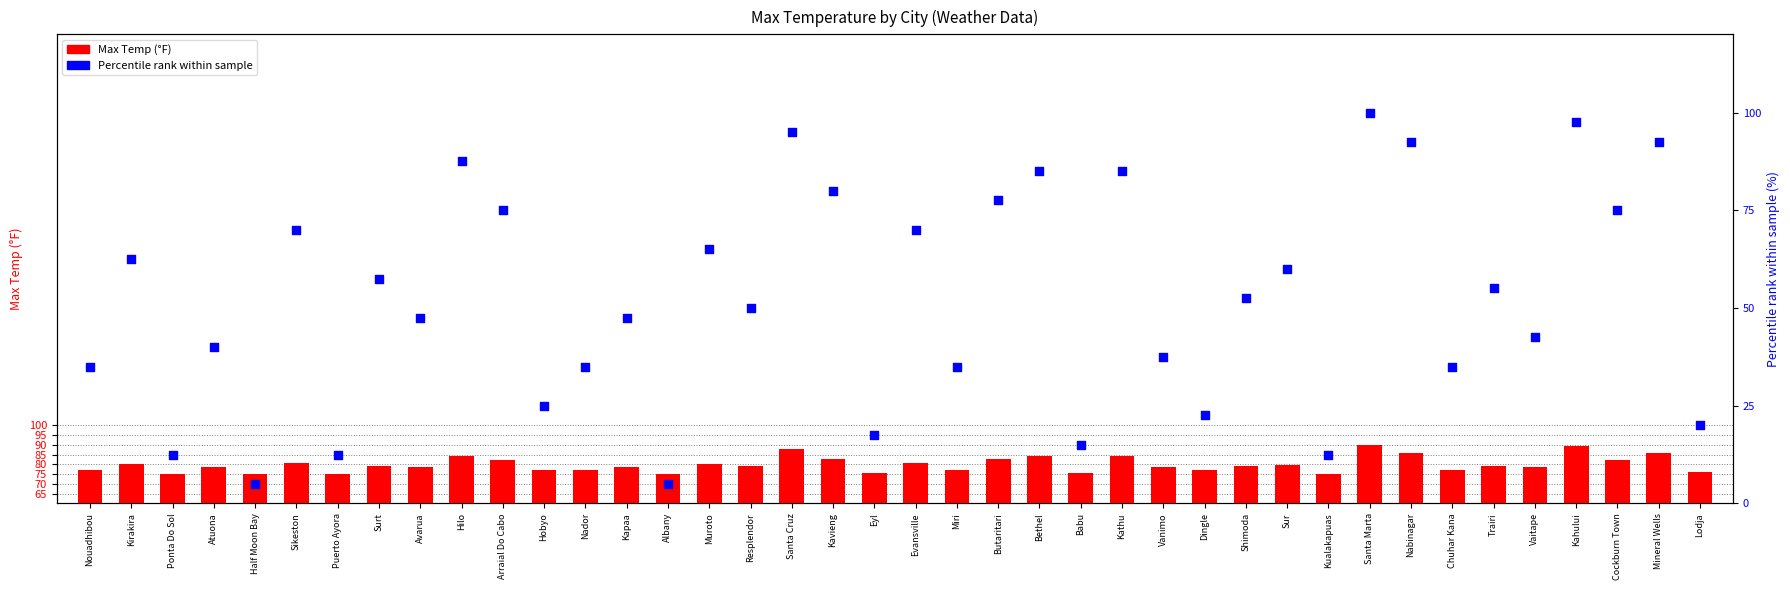

At which category is the sum across all series the highest?

Santa Marta